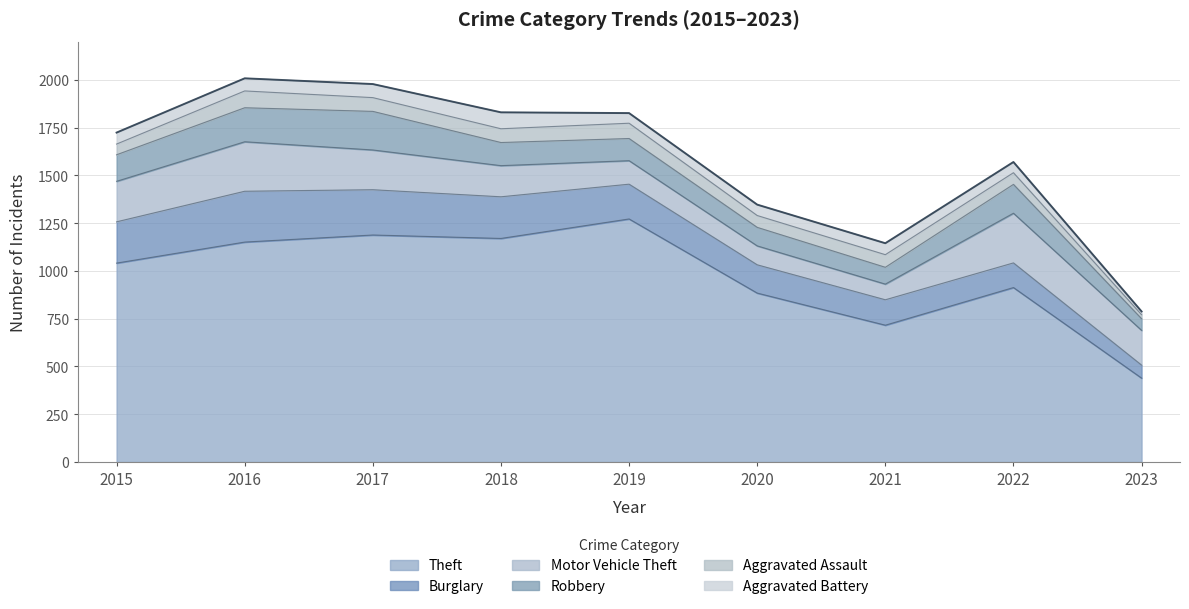

In Aggravated Battery, how many points are lower than both neighbors (excluding endpoints)?

1